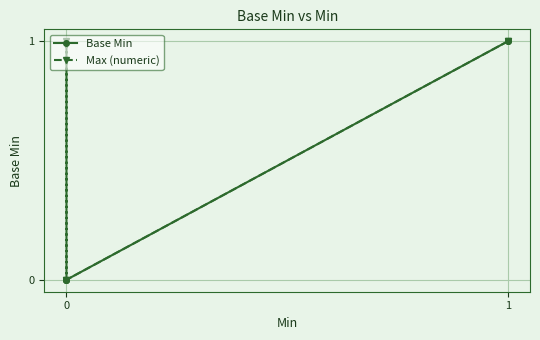

How many series are shown in this chart?

2